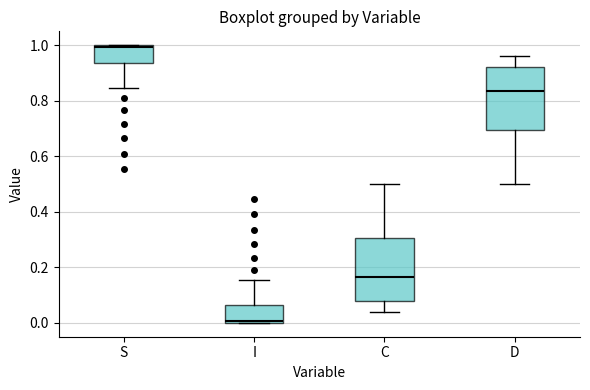

Where does the lower whisker of the box for S end on the y-axis? The values are not printed on the chart, so give them approximately, as read against the axis.

0.84